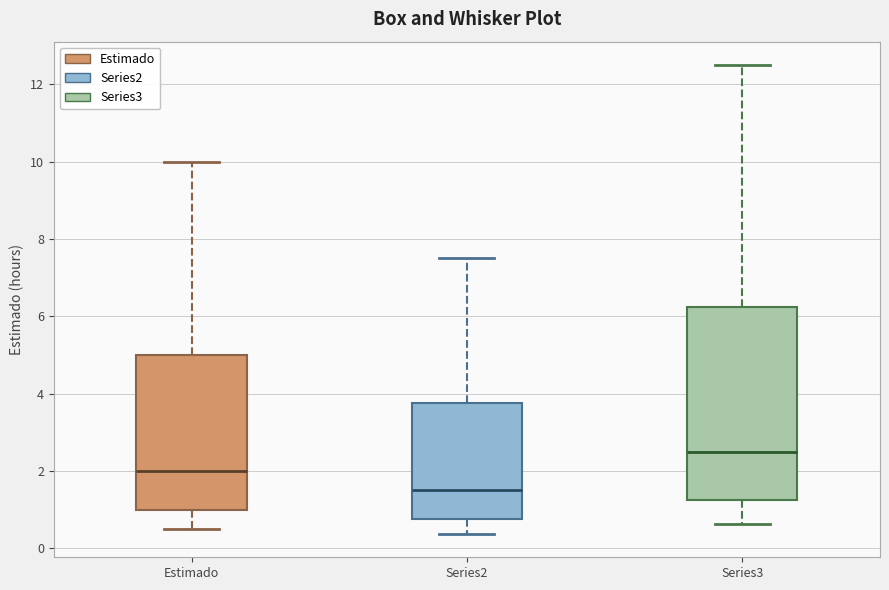

Where does the upper whisker of the box for Series3 end on the y-axis? The values are not printed on the chart, so give them approximately, as read against the axis.

12.6